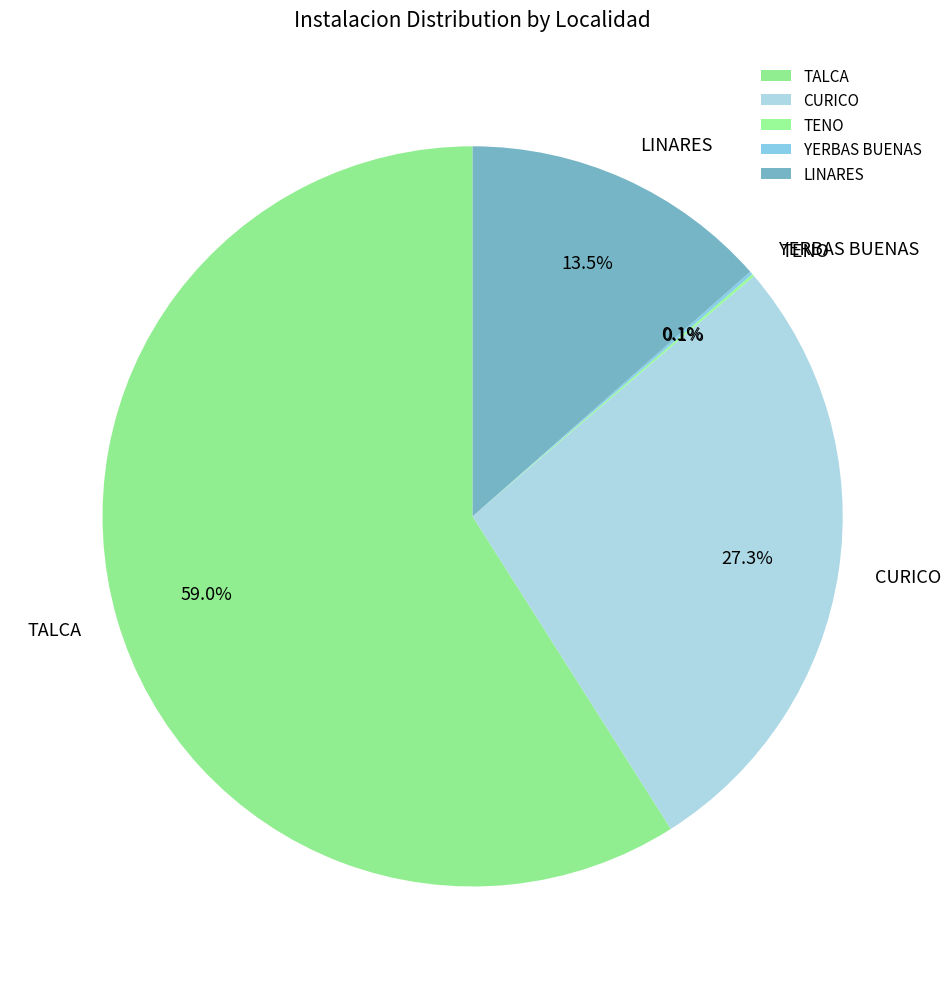

Does CURICO account for over 50% of the chart?

No